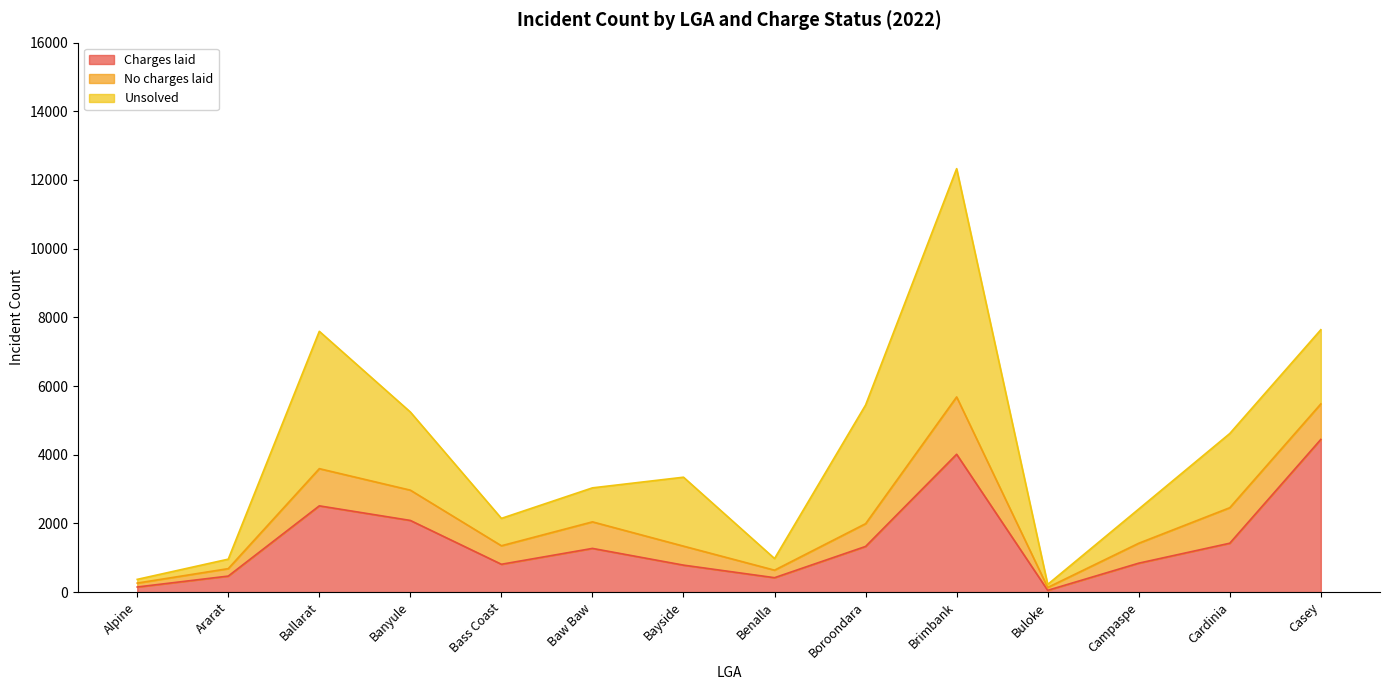

Reading right to left, list all the values displayed in this chart.

Charges laid: Casey=4446	Cardinia=1424	Campaspe=843	Buloke=52	Brimbank=4014	Boroondara=1330	Benalla=420	Bayside=786	Baw Baw=1273	Bass Coast=811	Banyule=2087	Ballarat=2512	Ararat=467	Alpine=149
No charges laid: Casey=1034	Cardinia=1034	Campaspe=580	Buloke=83	Brimbank=1669	Boroondara=663	Benalla=219	Bayside=553	Baw Baw=773	Bass Coast=539	Banyule=882	Ballarat=1083	Ararat=217	Alpine=114
Unsolved: Casey=2160	Cardinia=2160	Campaspe=996	Buloke=89	Brimbank=6647	Boroondara=3455	Benalla=339	Bayside=2007	Baw Baw=990	Bass Coast=797	Banyule=2275	Ballarat=3999	Ararat=276	Alpine=108